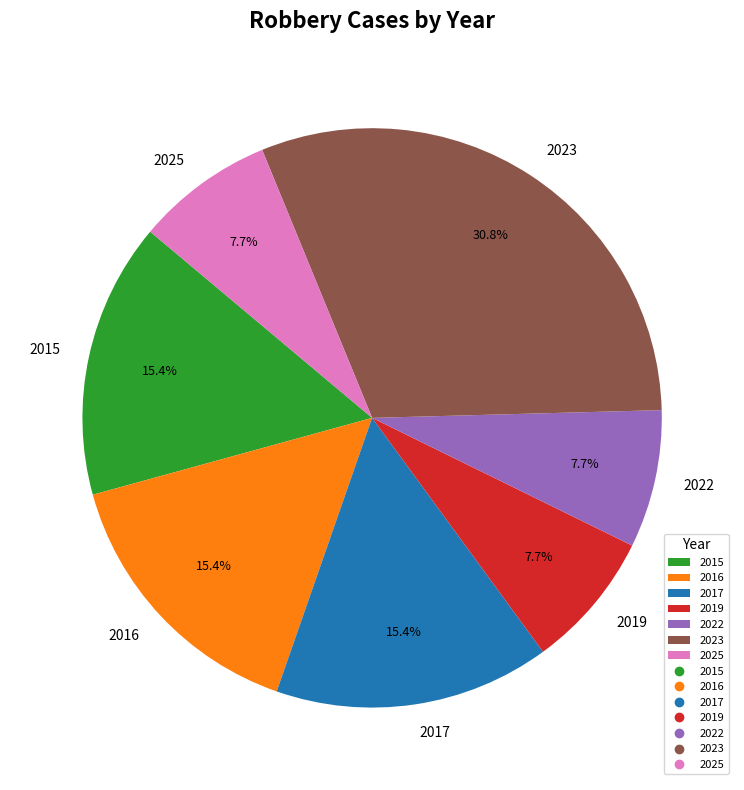

Which category has the biggest portion of the pie?

2023